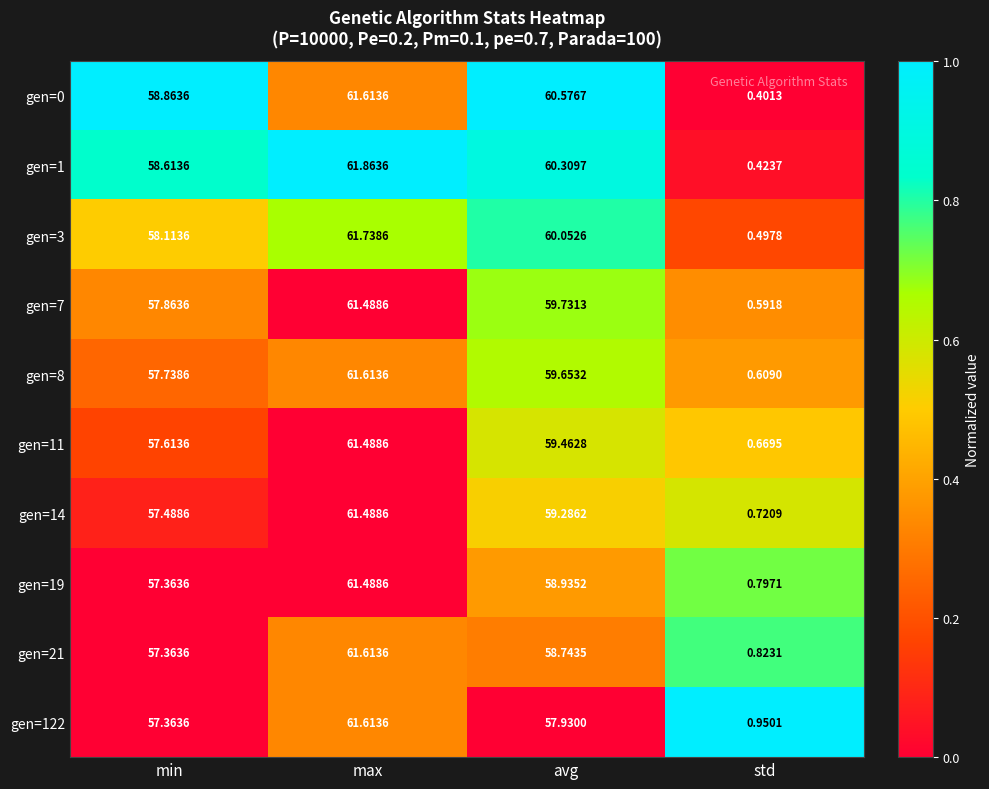

What is the spread (max minus min) of values at min?

1.5